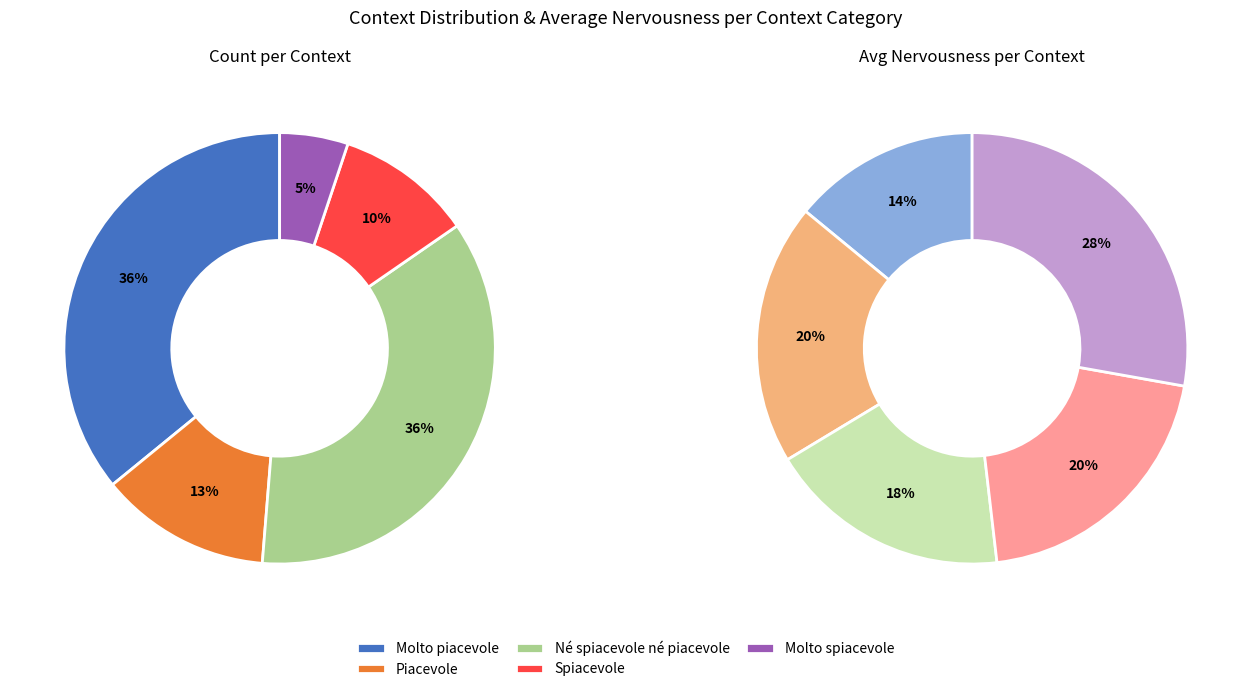

True or false: 25 accounts for 1% of the total.

False